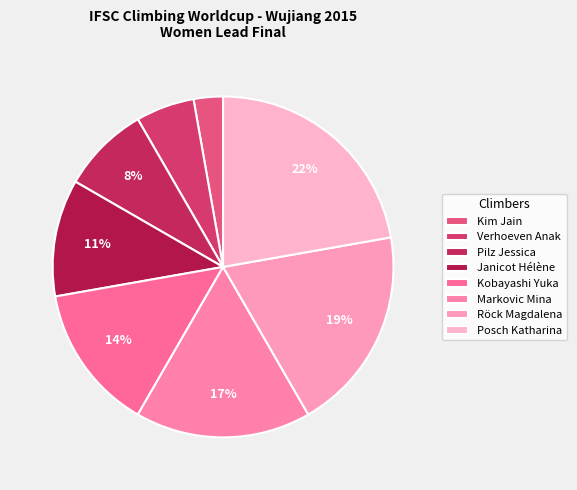

The Janicot Hélène slice represents 20% of the pie. True or false?

False